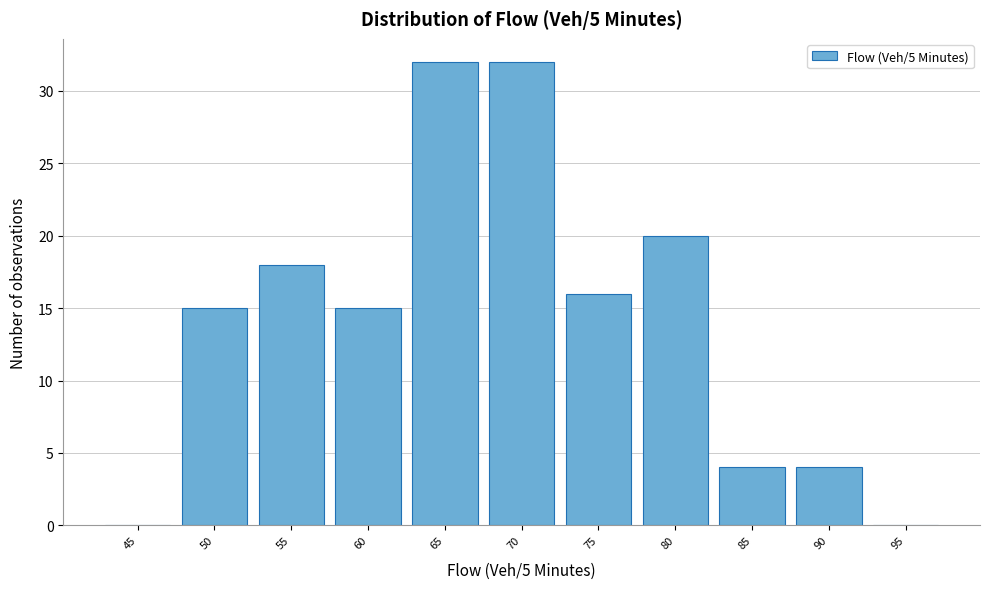

Reading left to right, transcribe all the data shown in this chart.

45=0	50=15	55=18	60=15	65=32	70=32	75=16	80=20	85=4	90=4	95=0